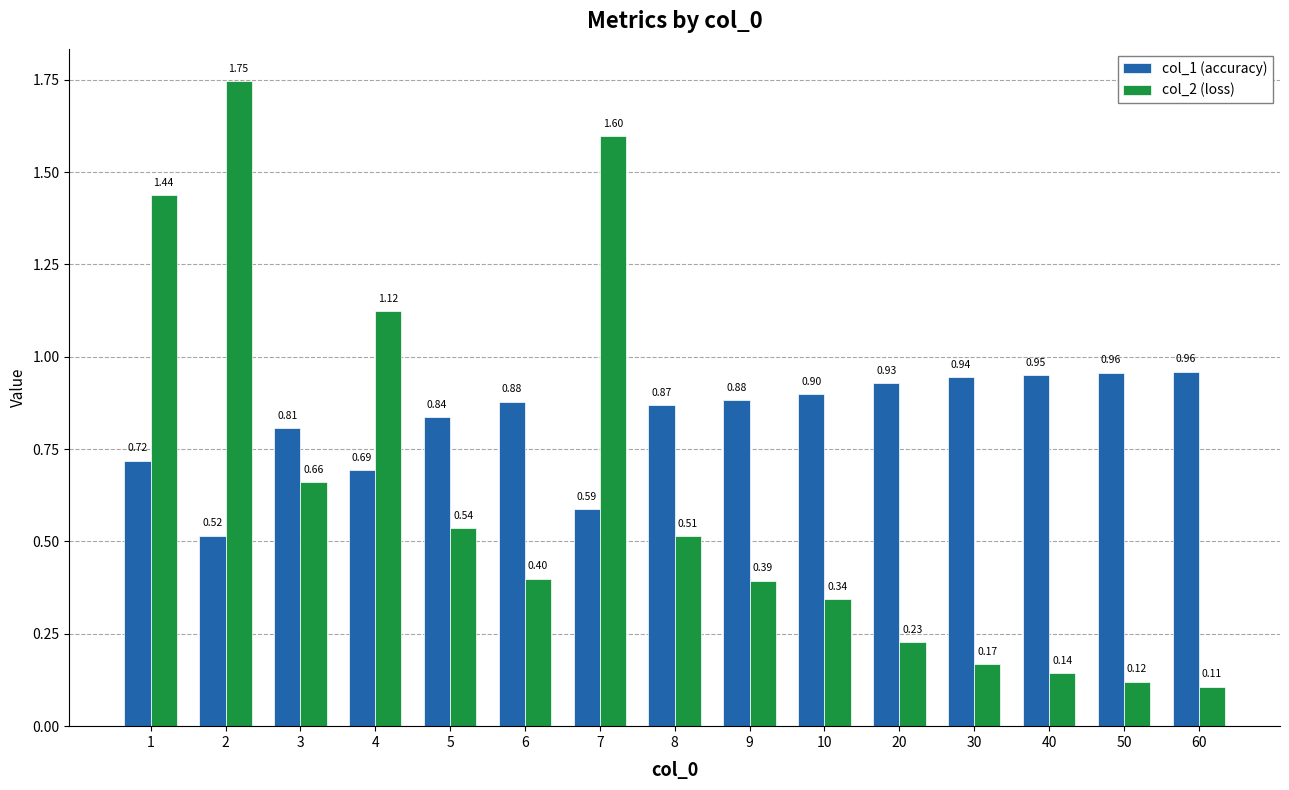

What are all the series names shown in the legend?

col_1 (accuracy), col_2 (loss)